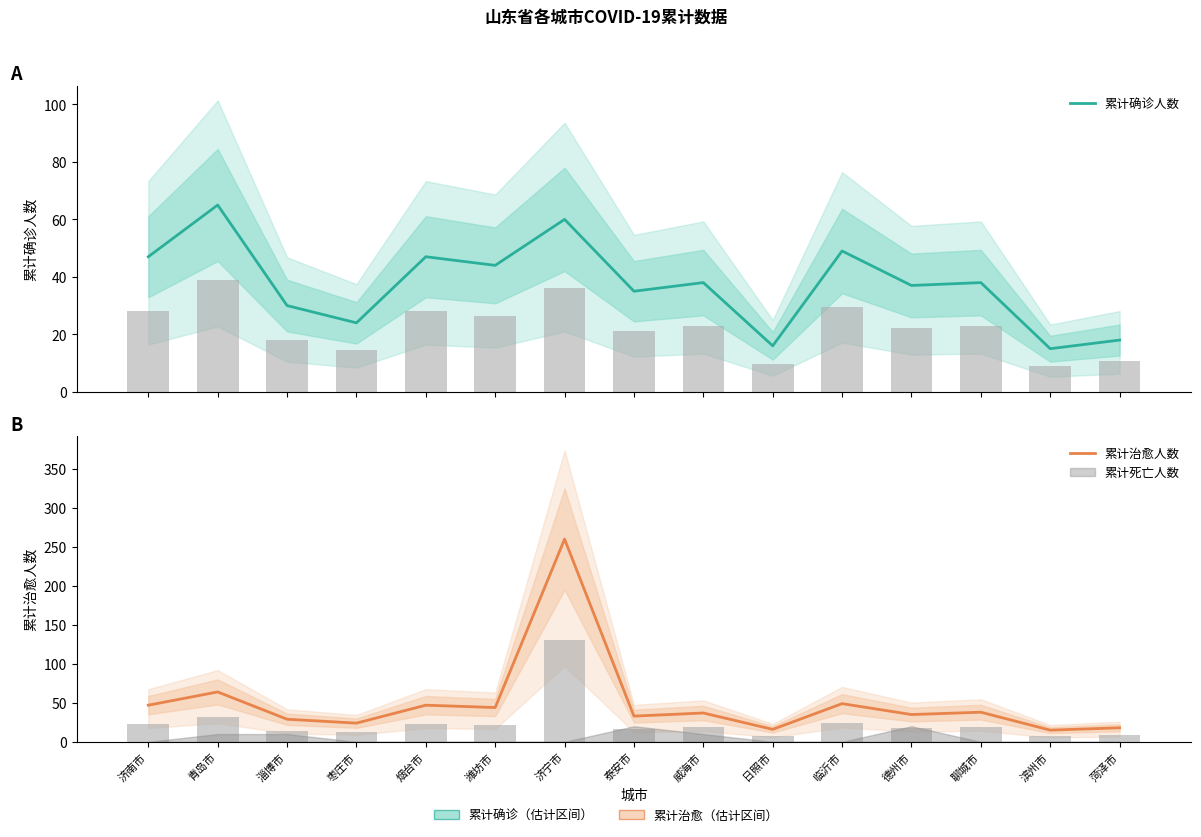

The value of 累计治愈人数 at 日照市 is 16. True or false?

True